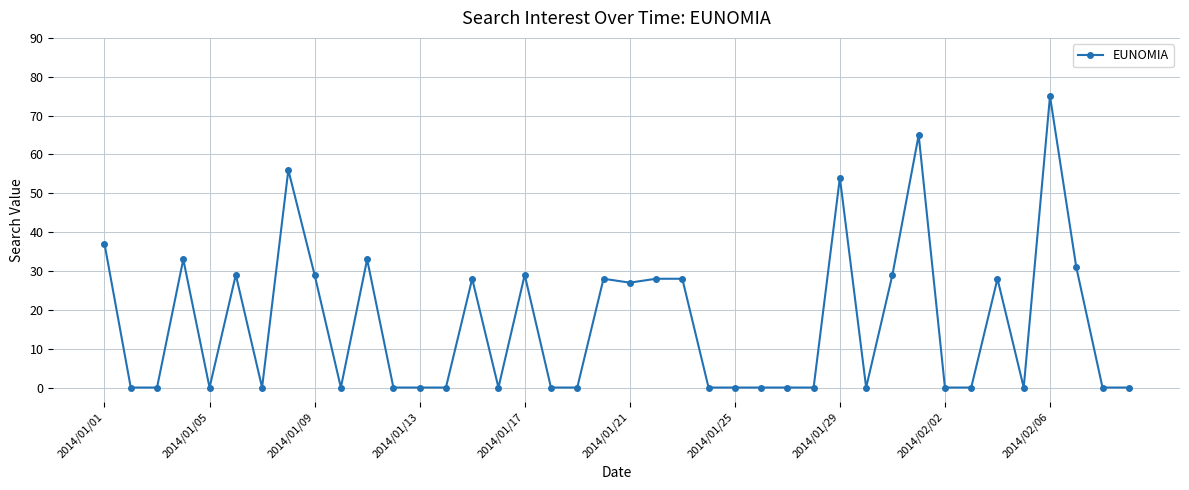

What is the difference between the maximum and minimum values?

75